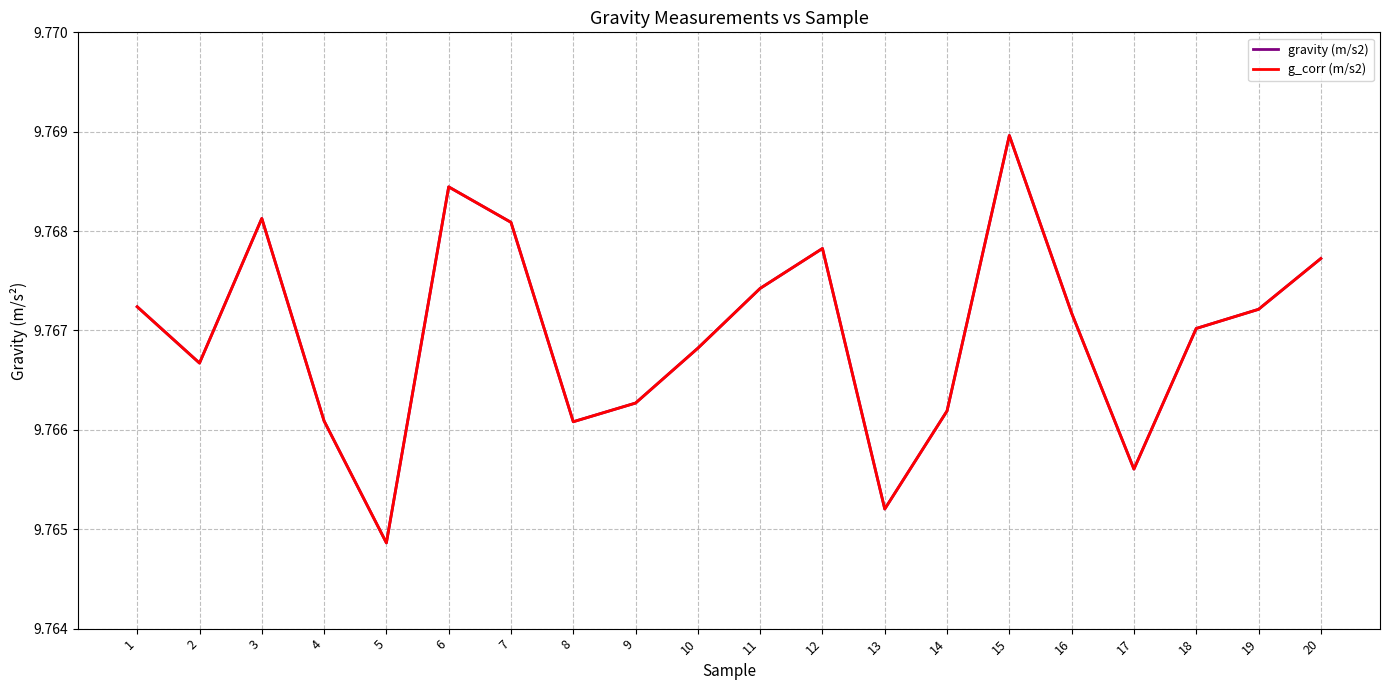

Does the chart have visible grid lines?

Yes